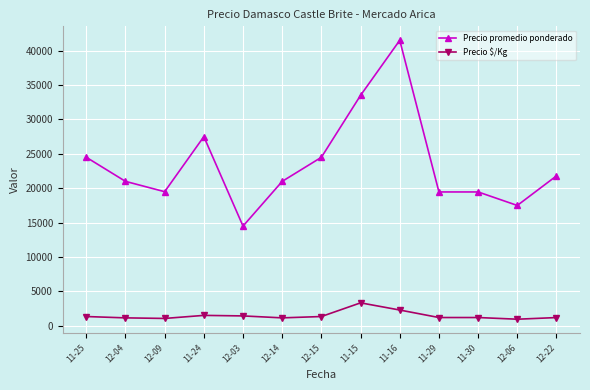

Where is the first local minimum for Precio promedio ponderado?

12-09